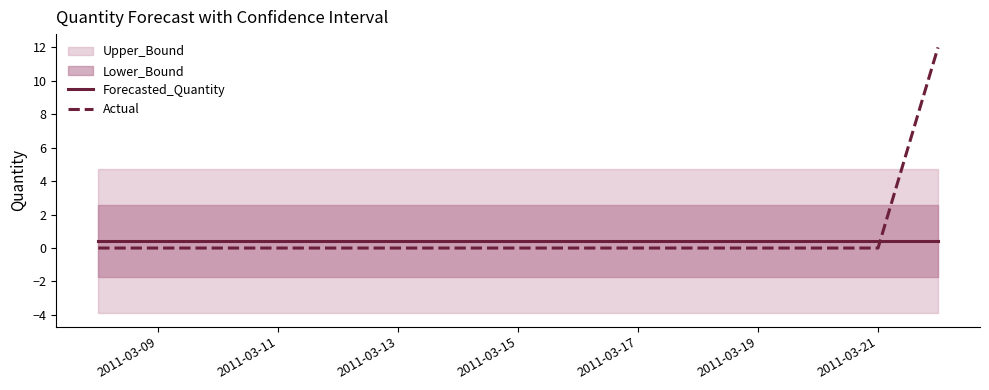

Which series ends up on top after the final intersection of Forecasted_Quantity and Actual?

Actual